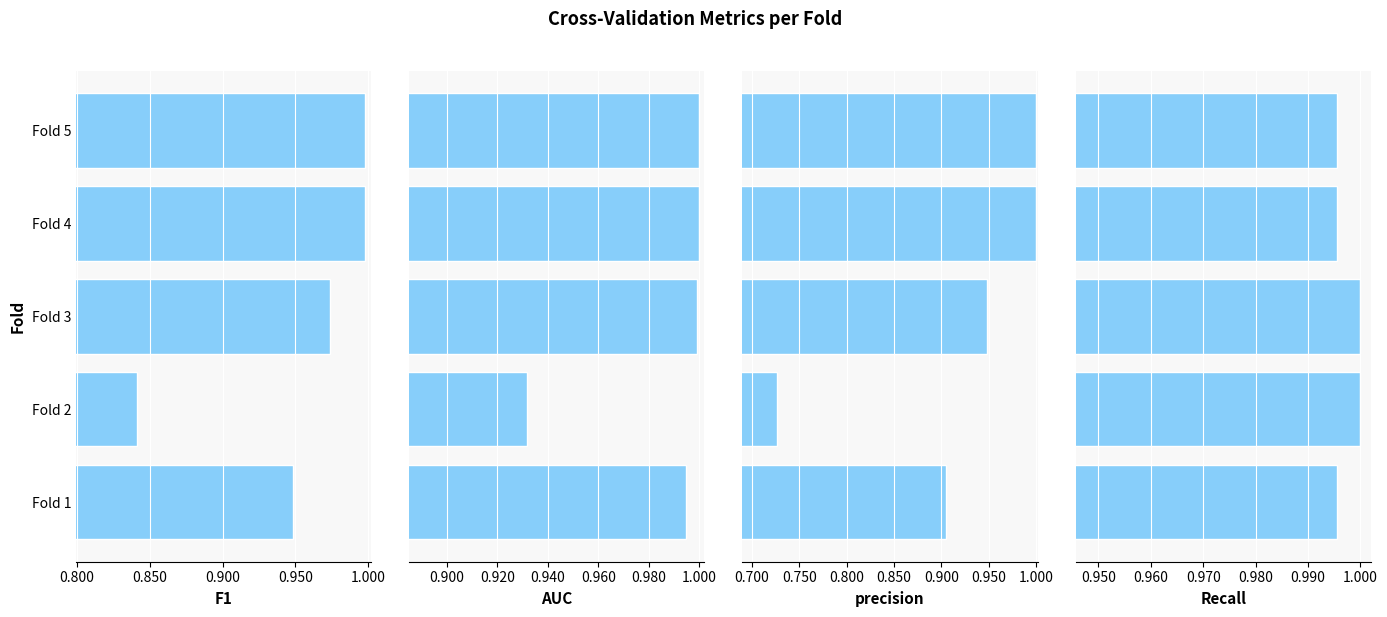

What is the average value of the Recall series?

1.0